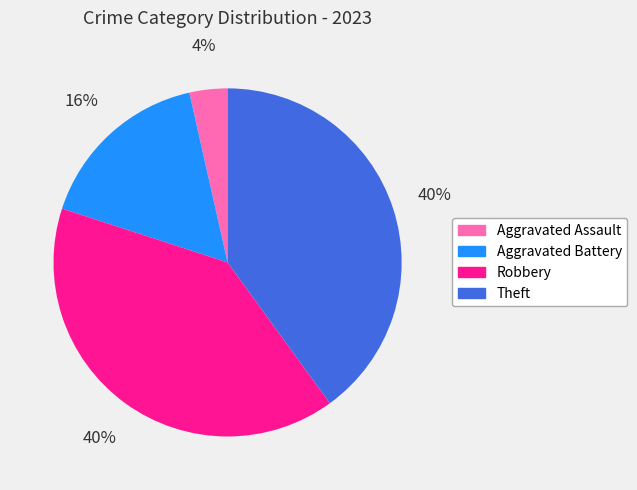

What is the smallest slice in the pie chart?

Aggravated Assault